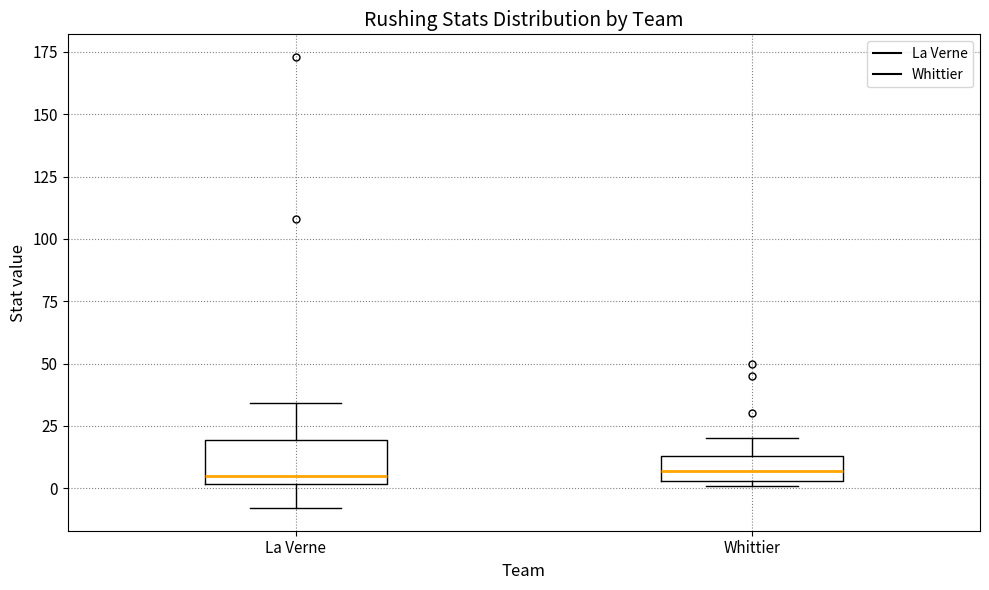

Which box is the tallest, from its lower edge to its upper edge?

La Verne